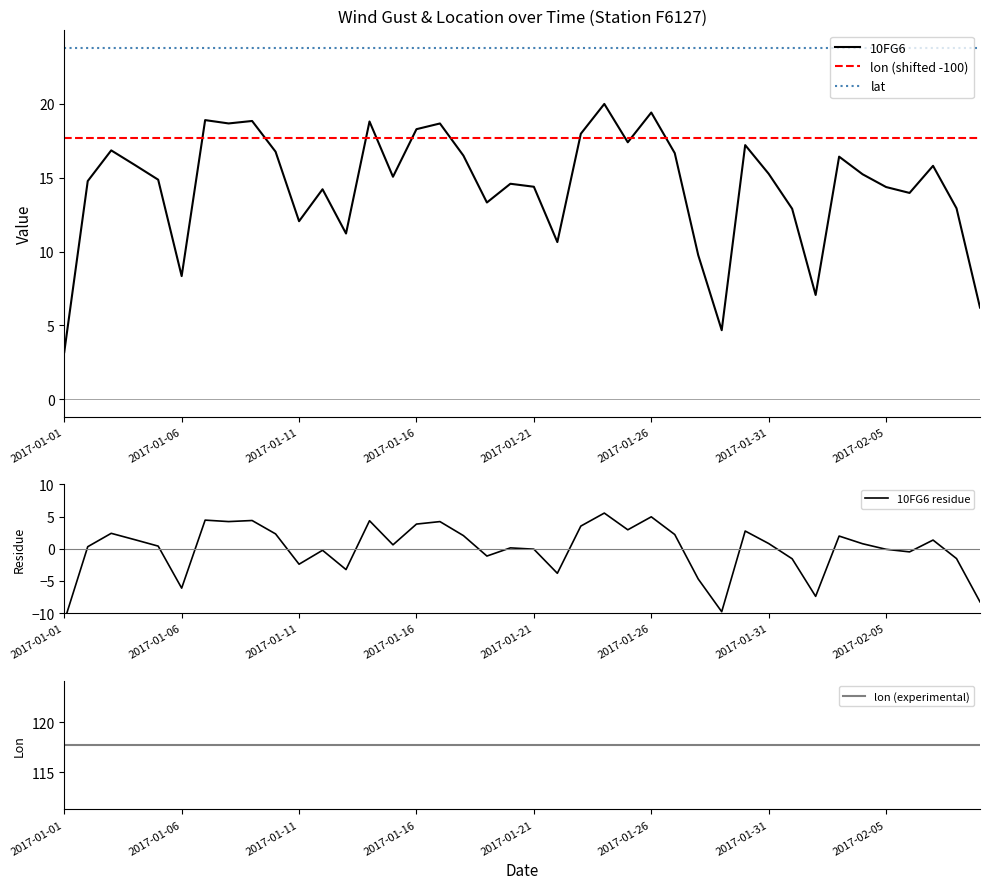

The value of lon (shifted -100) at 2017-01-16 is 10.0. True or false?

False